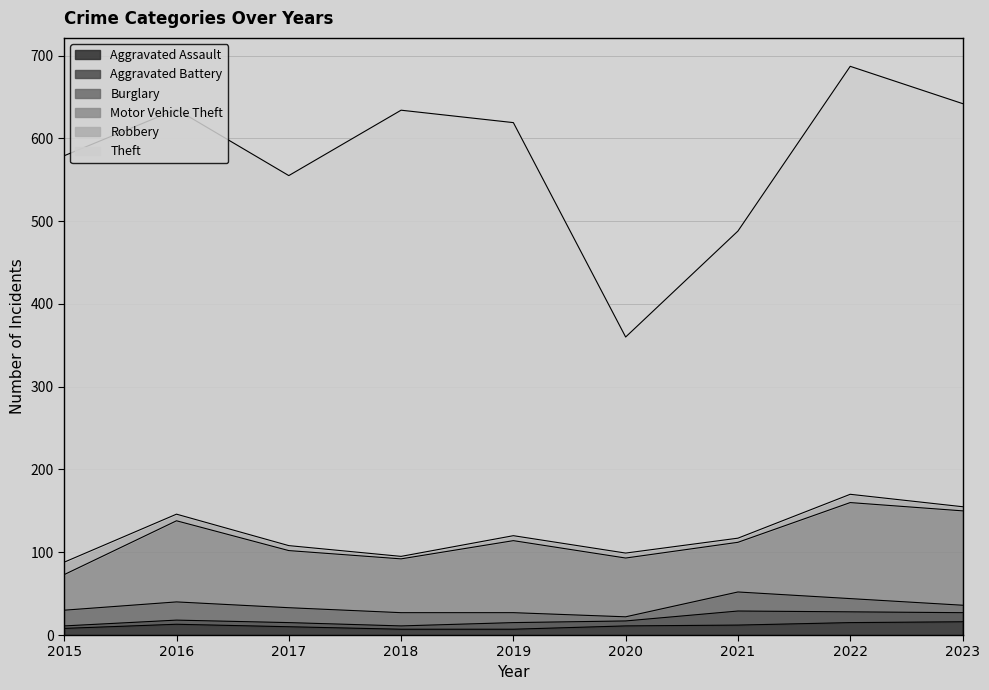

What is the total value across all series at 2016?

635